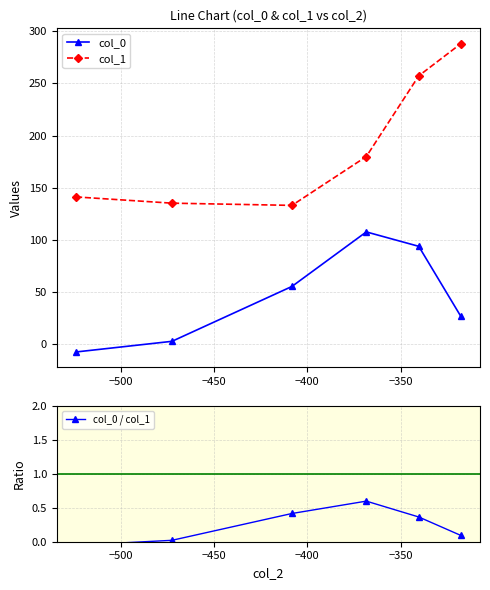

True or false: col_0 has more than 1 interior local peaks.

False